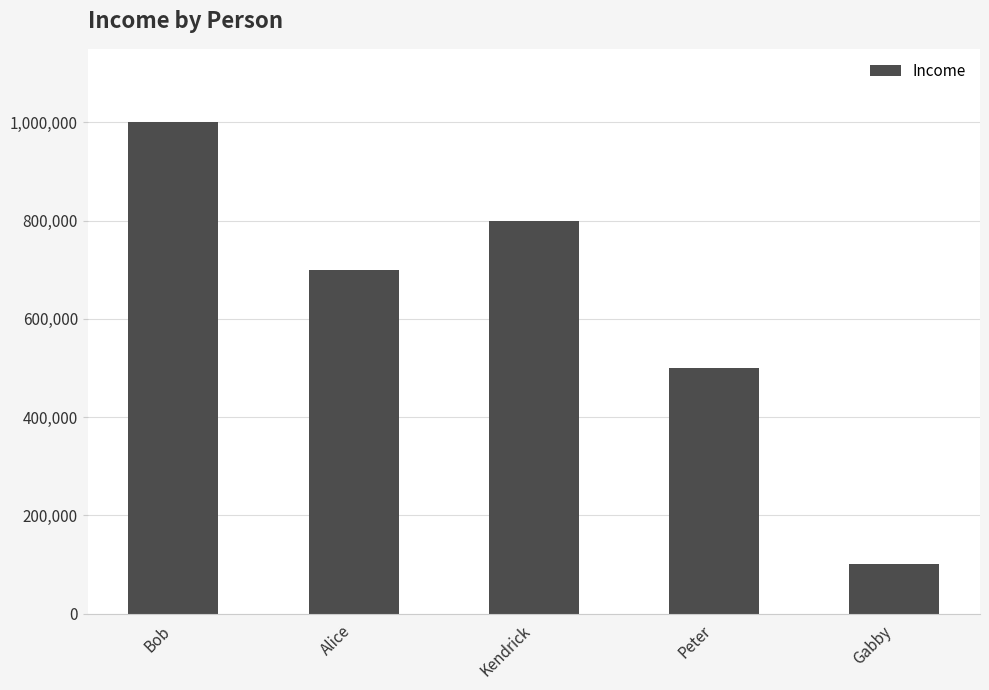

Which has a higher value, Kendrick or Alice?

Kendrick